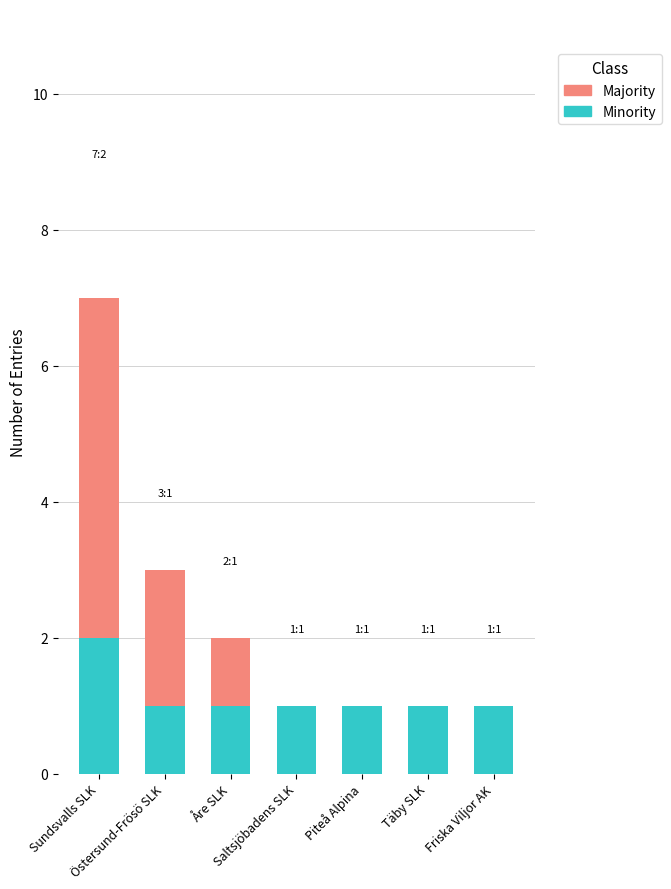

At how many categories does at least one series exceed 6?

1